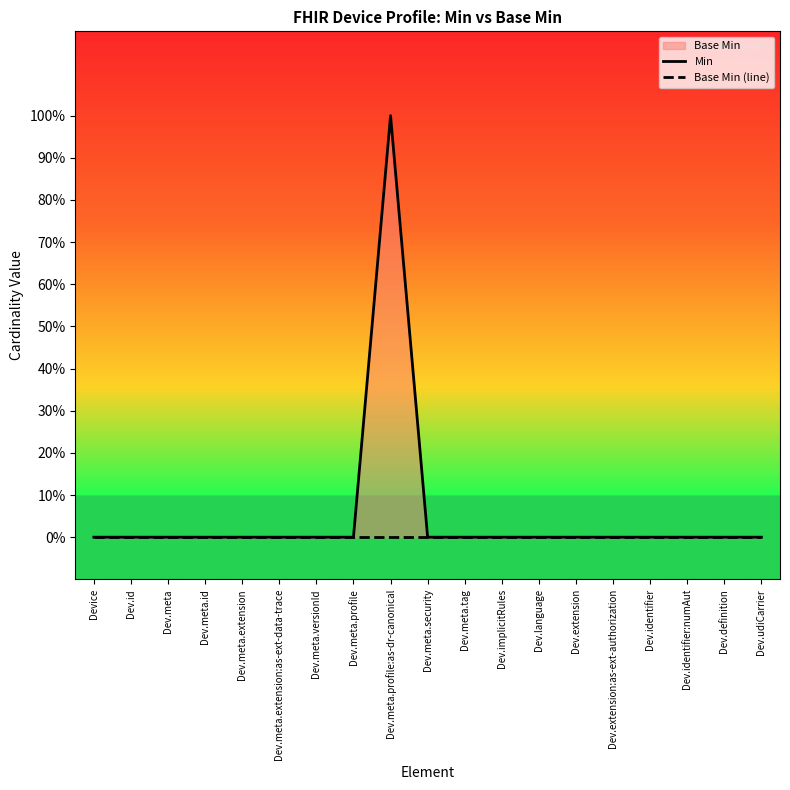

Which has a higher value, Dev.definition or Dev.meta.id?

Dev.definition